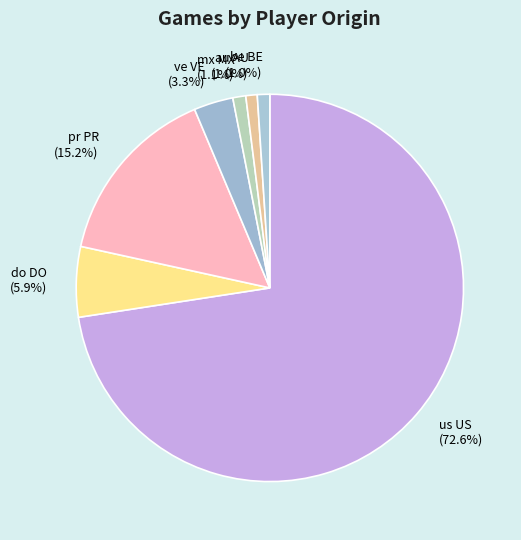

Is us US (72.6%) the majority of the pie?

Yes